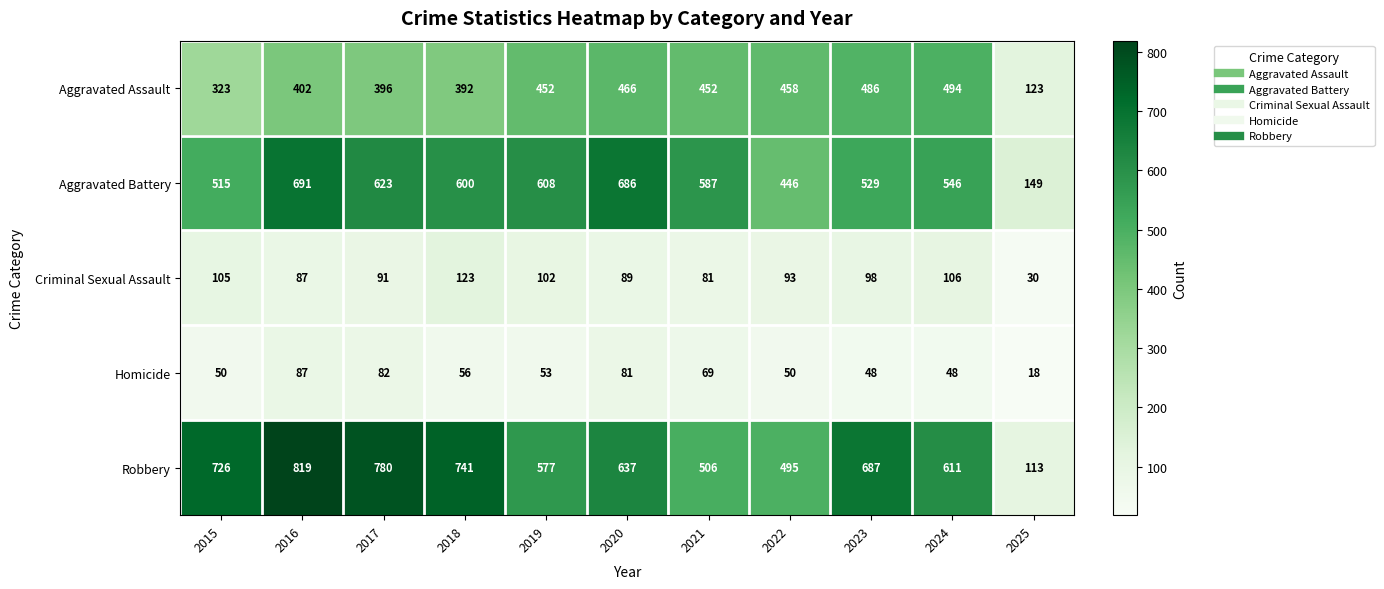

What value does the Aggravated Battery series have at 2023, to the nearest 50?

550